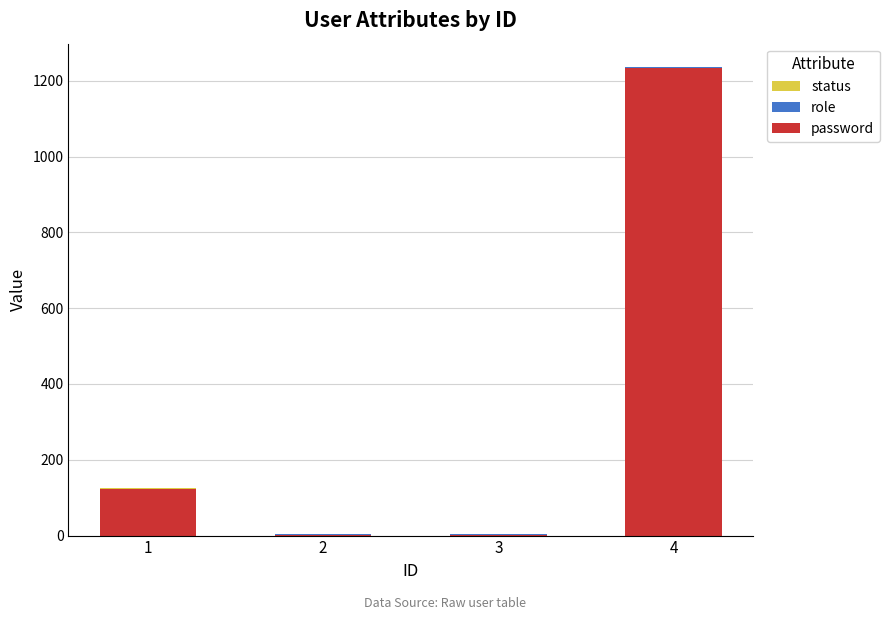

What is the highest value of the password series?

1234